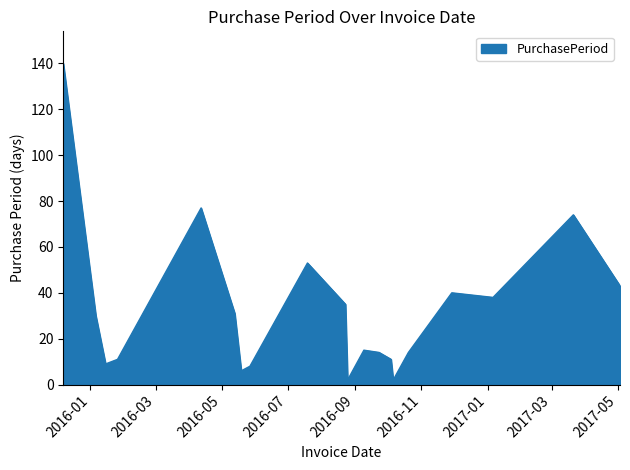

Reading left to right, transcribe all the data shown in this chart.

140	30	9	11	77	31	6	8	53	35	2	15	14	11	2	14	40	38	74	43